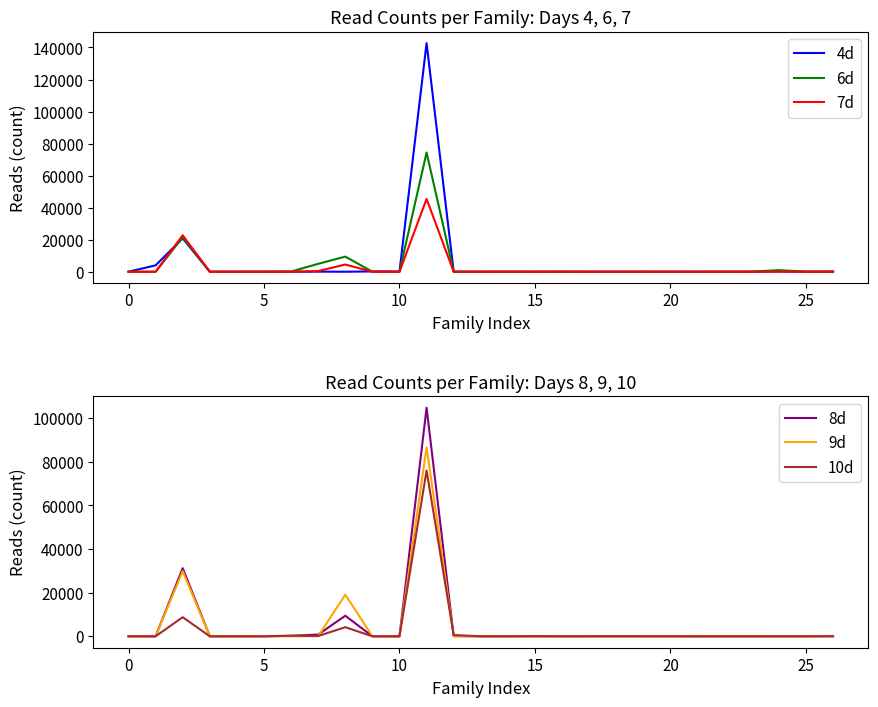

How many lines are shown in the chart?

6